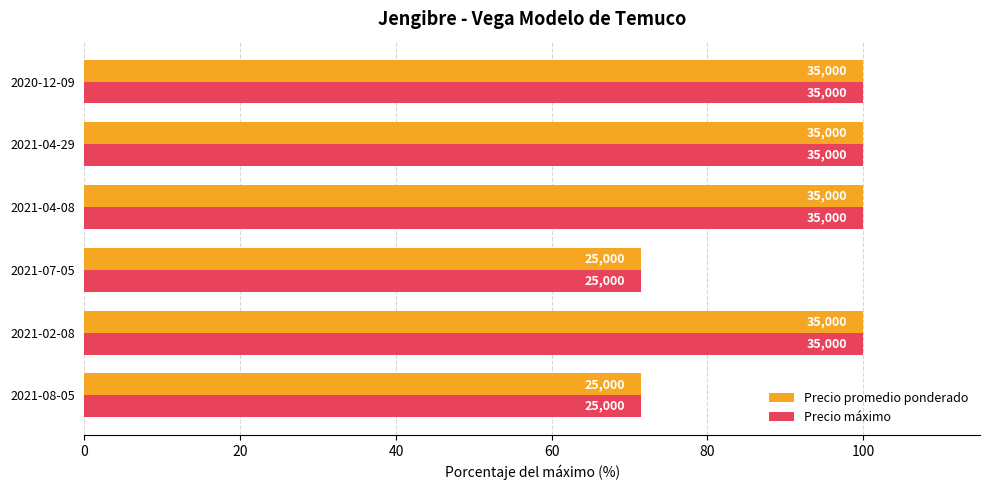

Reading left to right, list all the values displayed in this chart.

Precio promedio ponderado: 71.4	100.0	71.4	100.0	100.0	100.0
Precio máximo: 71.4	100.0	71.4	100.0	100.0	100.0